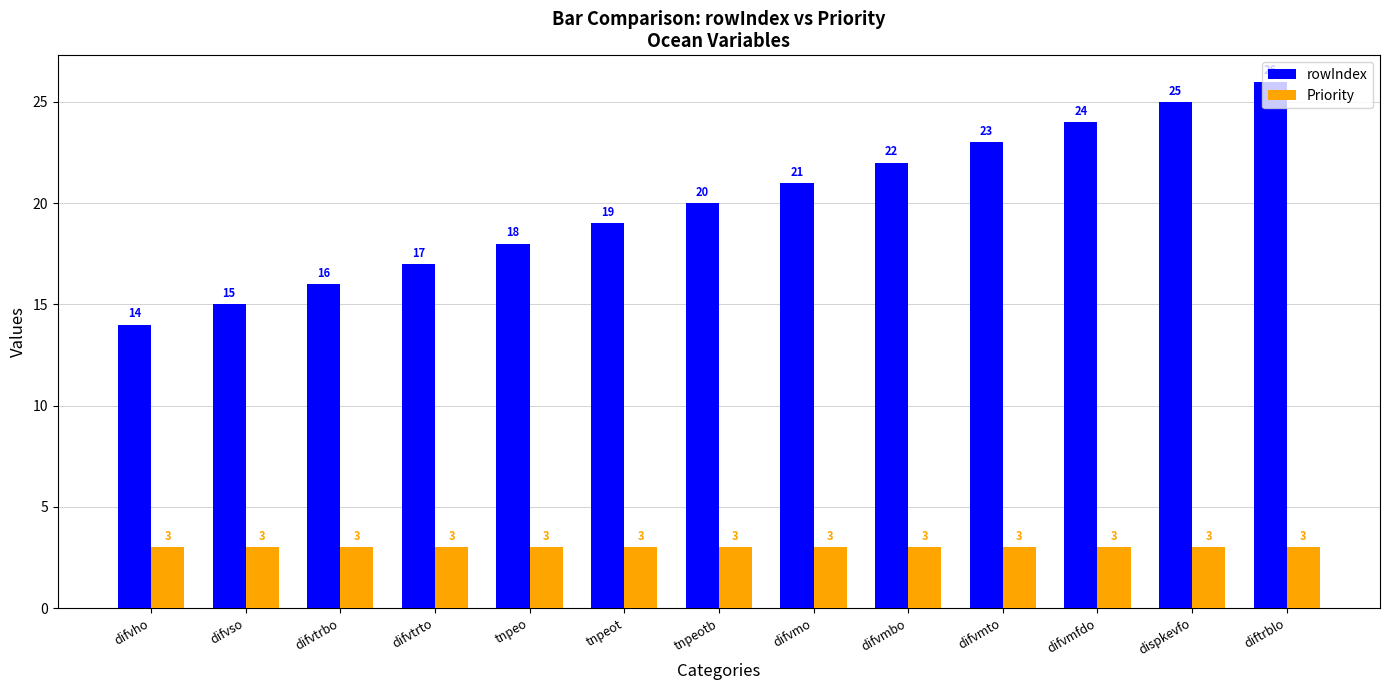

List the series in order of their peak value, lowest first.

Priority, rowIndex